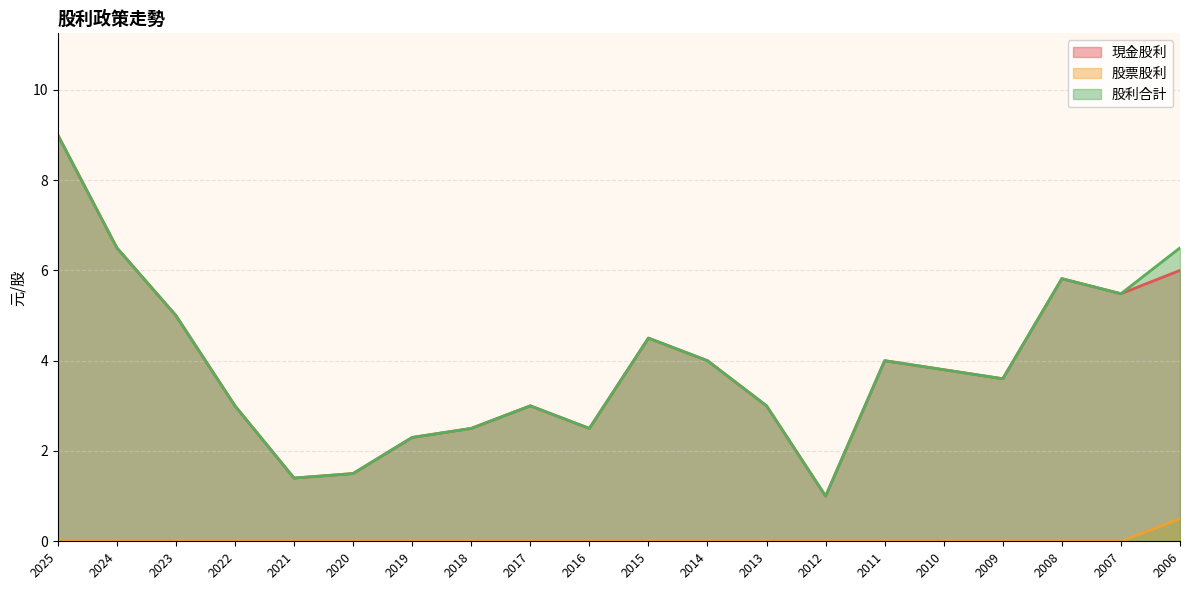

What is the sum of the 股利合計 values at 2010 and 2021?

5.2